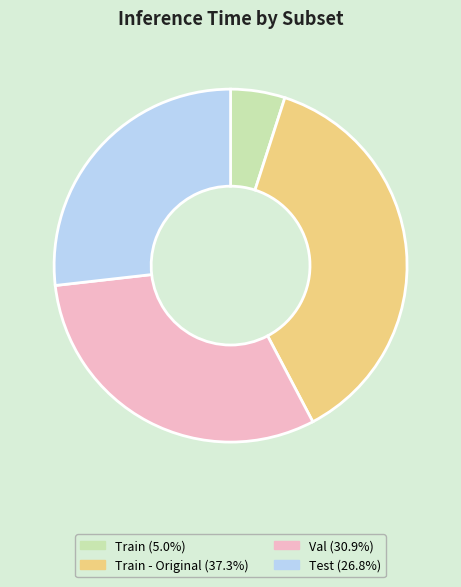

Does any single category account for the majority?

No